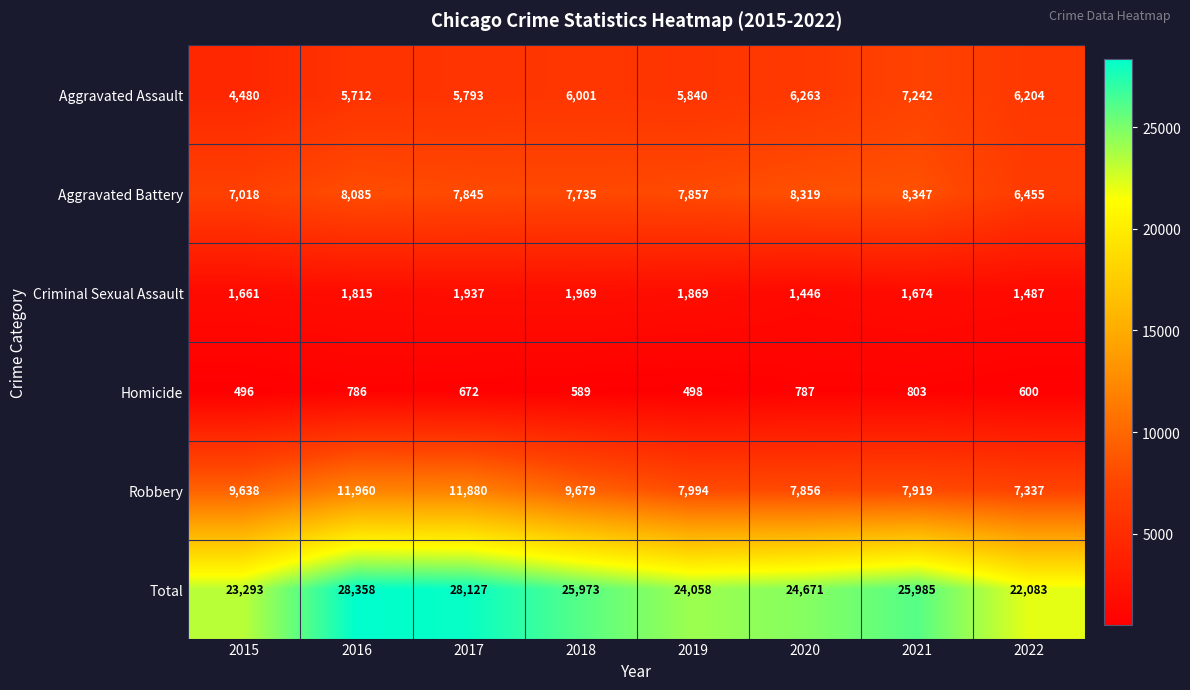

At which label is Aggravated Assault closest to 5861?

2019